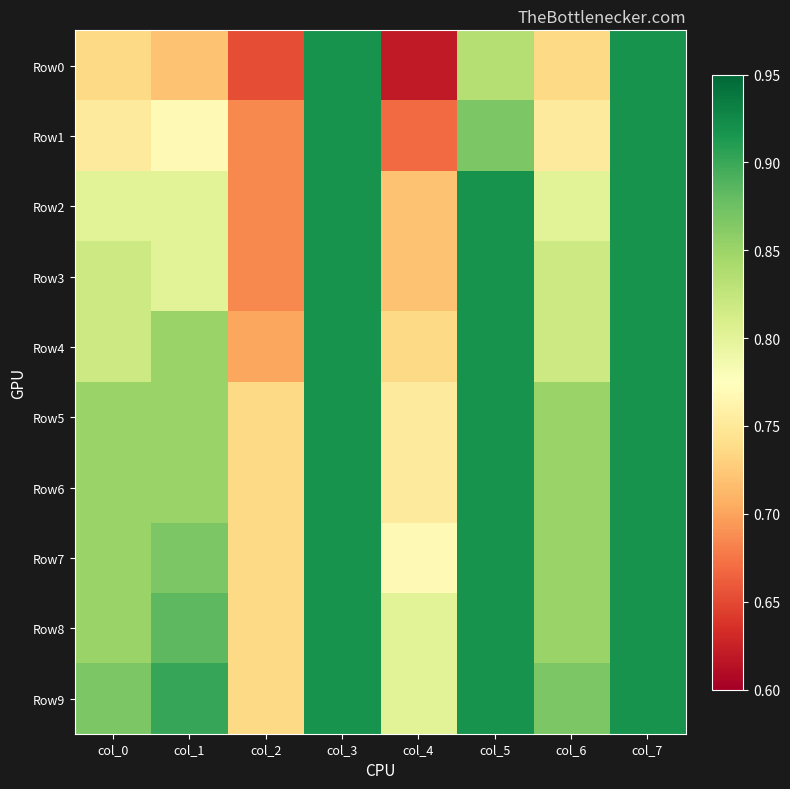

Rank the series at col_0 from highest to lowest value.

Row9, Row5, Row6, Row7, Row8, Row3, Row4, Row2, Row1, Row0